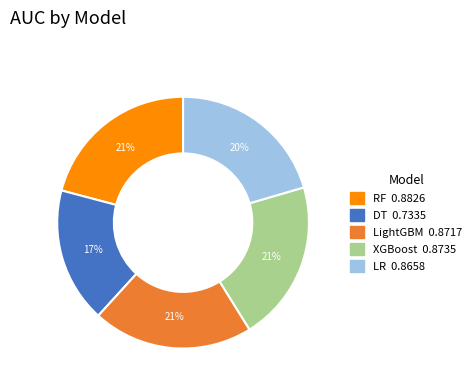

To the nearest percent, what is the average slice percentage?

20%